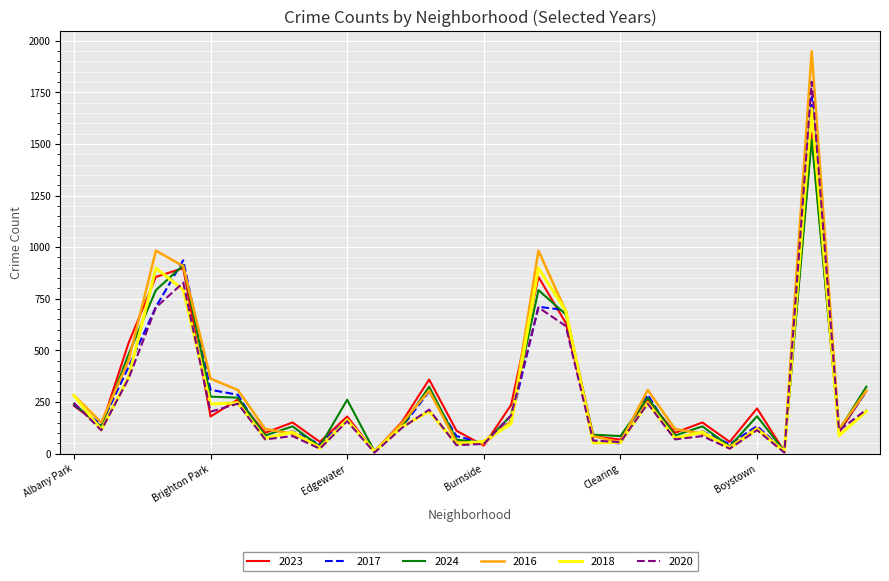

In 2017, how many points are higher than both neighbors (excluding endpoints)?

9